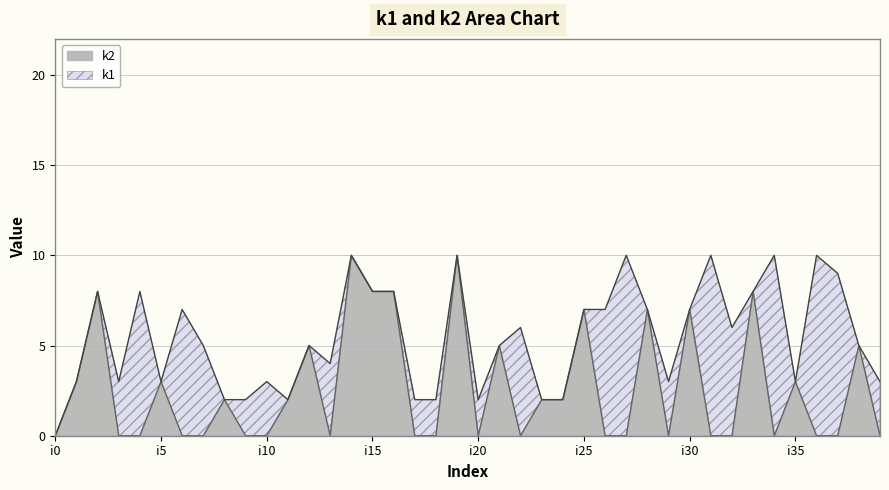

Is it true that the value at i39 is 0?

True